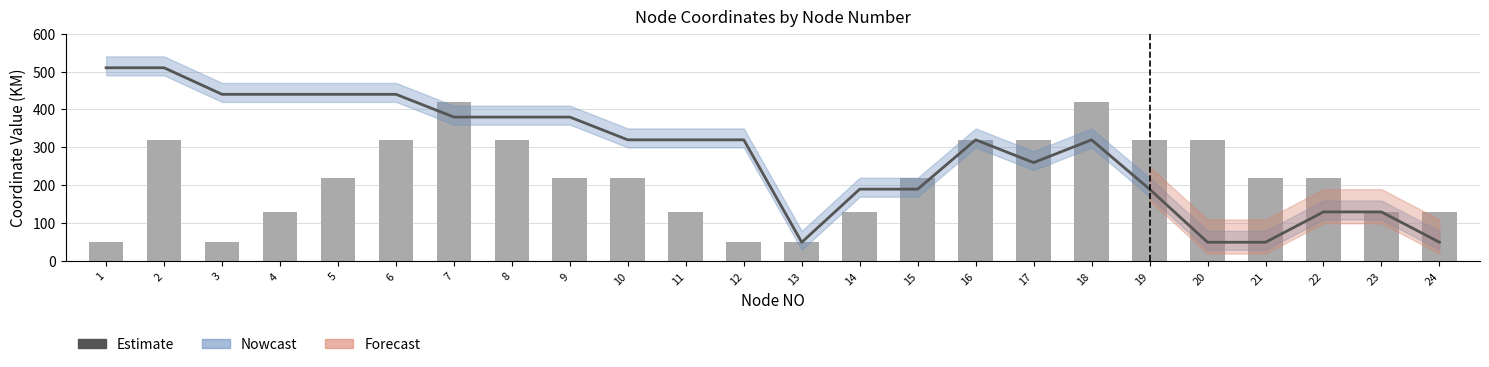

Which series has the widest spread of values?

Estimate